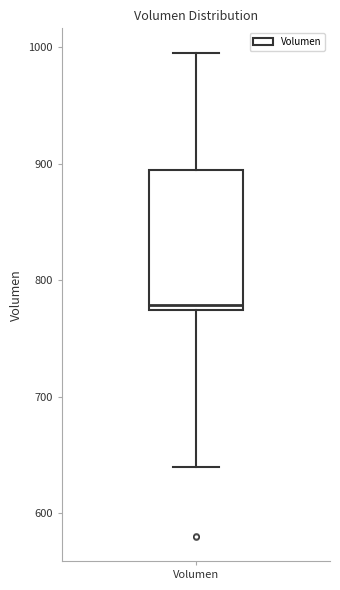

Where is the upper edge of the box for Volumen on the y-axis? The values are not printed on the chart, so give them approximately, as read against the axis.

890